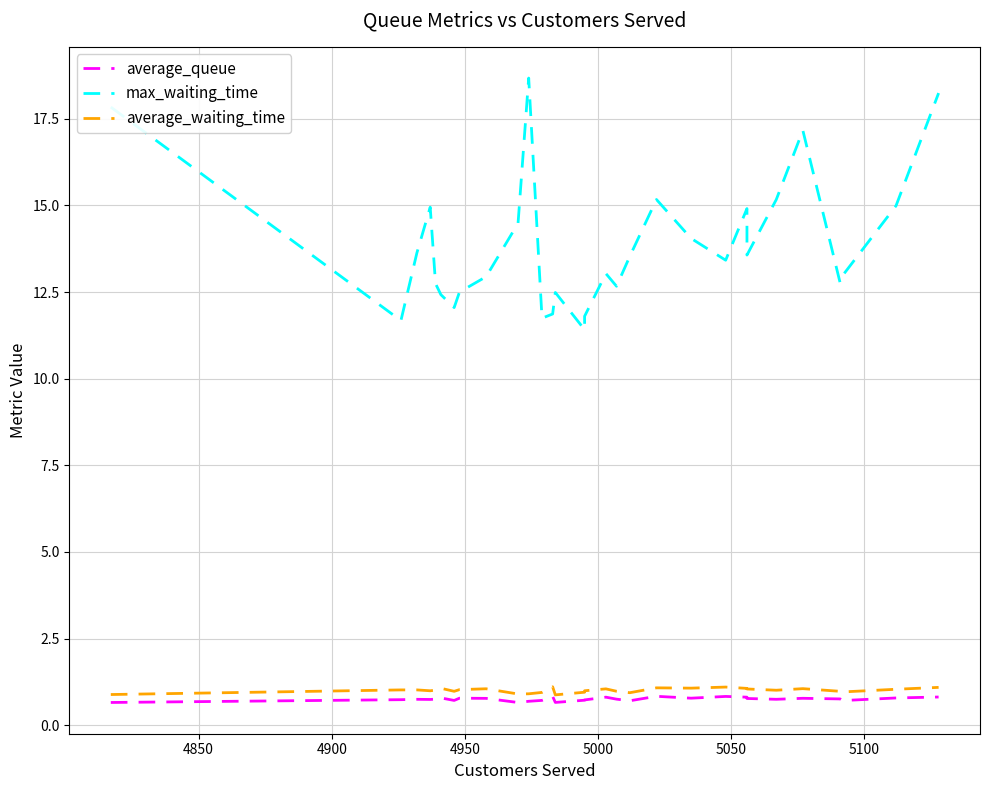

Where is the first local minimum for average_queue?

4950